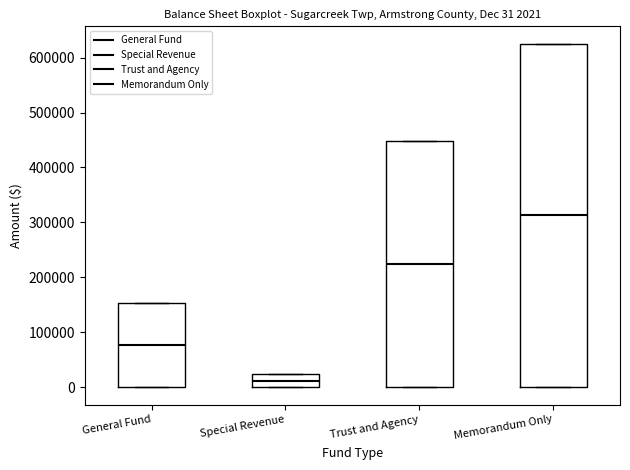

Comparing the boxes themselves (not the whiskers), which one is the tallest?

Memorandum Only